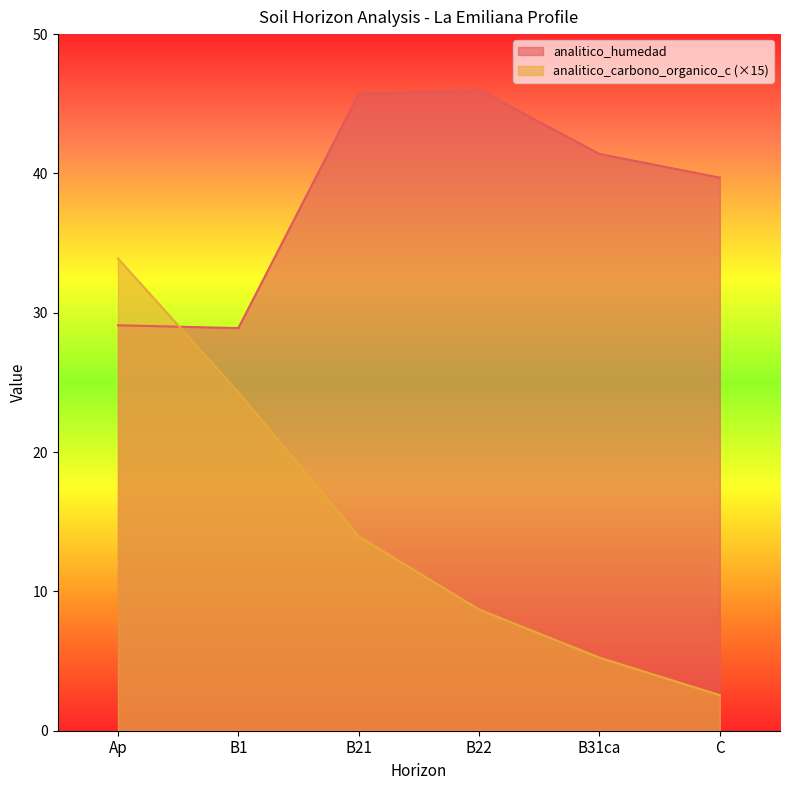

What is the label of the 1st point from the right?

C